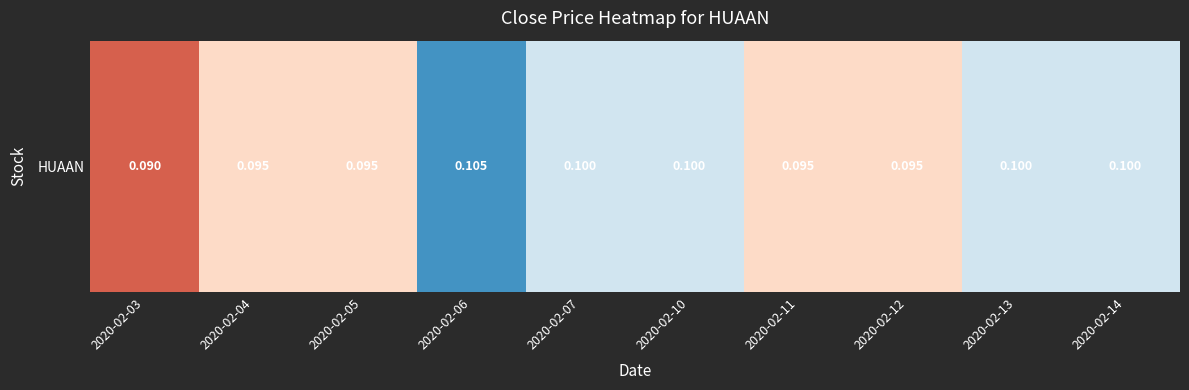

Is it true that the value at 2020-02-13 is 0.2?

False